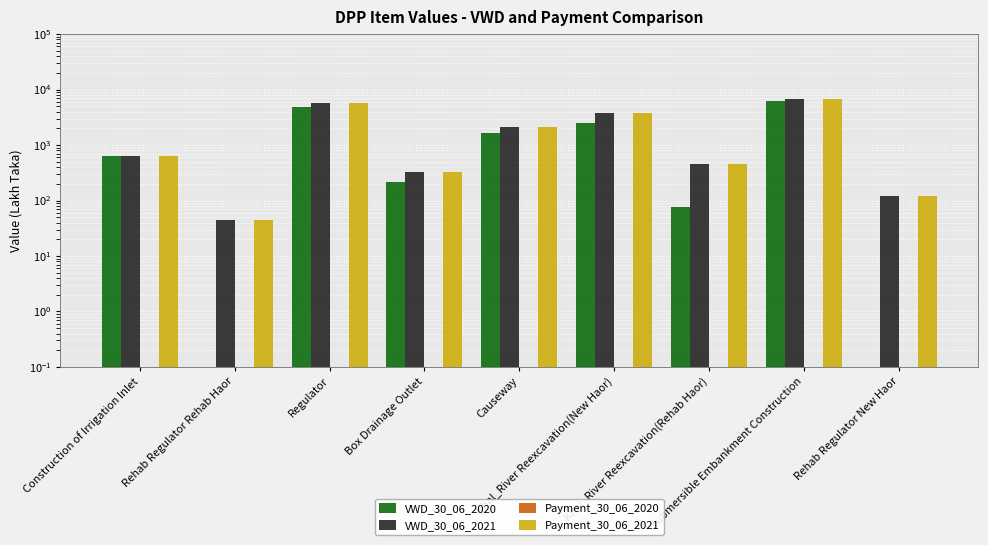

Where is VWD_30_06_2020 nearest to the value 3046?

Khal_River Reexcavation(New Haor)